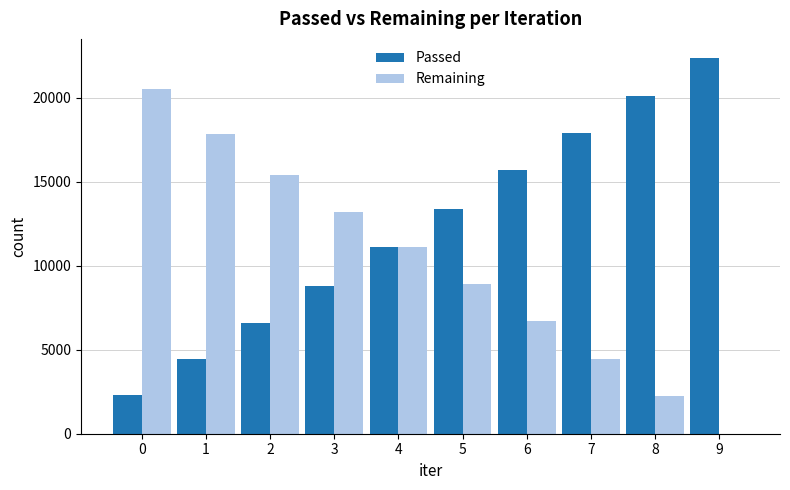

The value of Remaining at 3 is 6105. True or false?

False